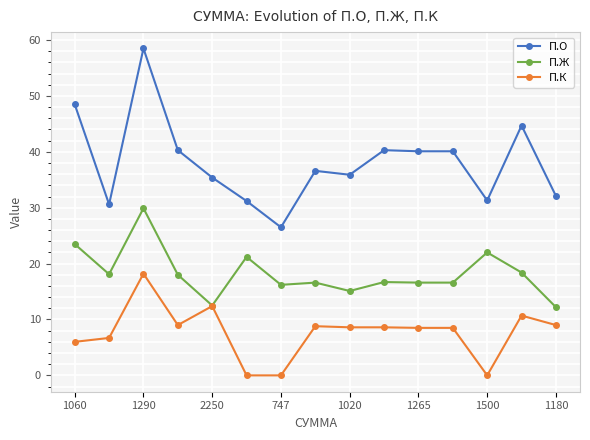

Count the number of data series in this chart.

3